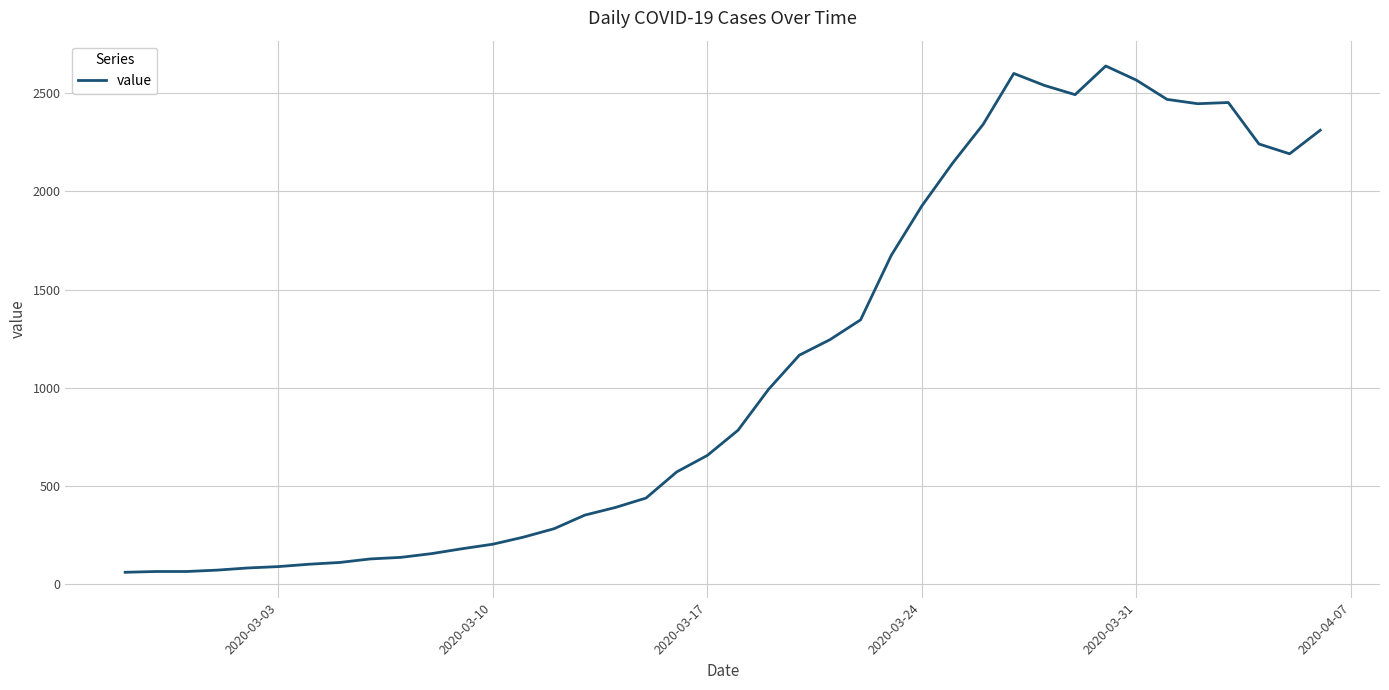

What is the difference between the maximum and minimum values?

2577